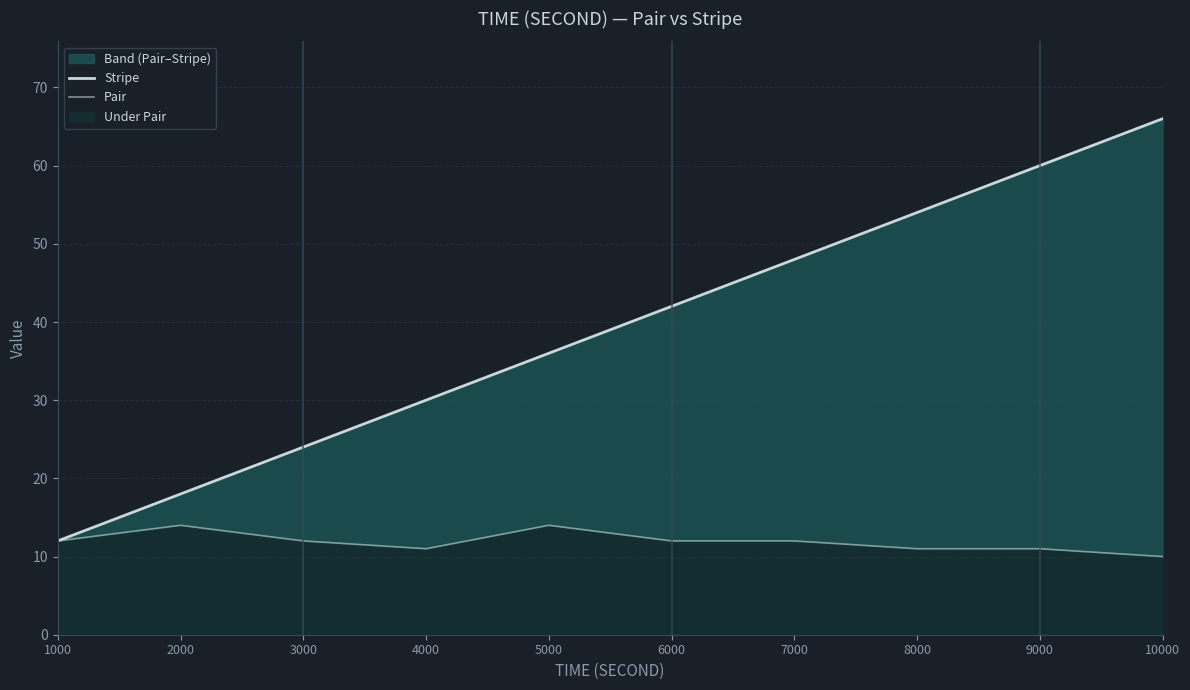

Where is Pair nearest to the value 12?

1000